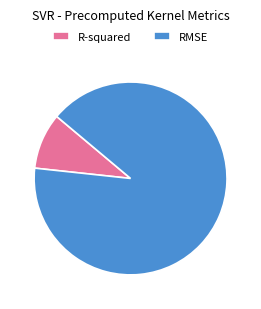

Combined, do R-squared and RMSE account for over 50%?

Yes